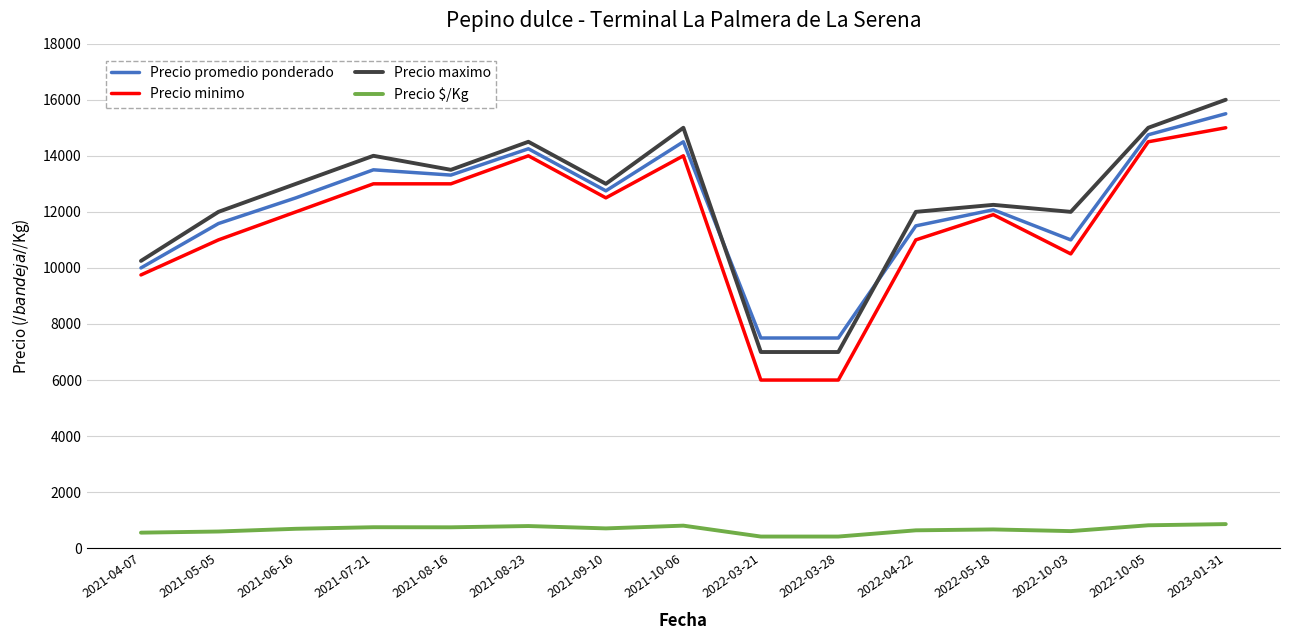

True or false: Precio promedio ponderado and Precio $/Kg intersect in this chart.

False